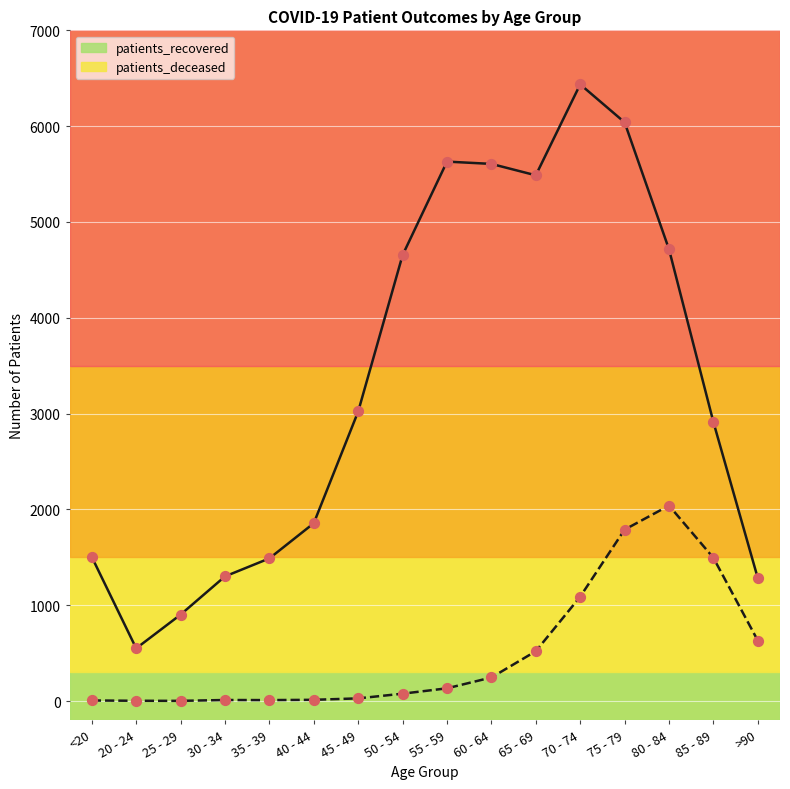

Which series has the widest spread of values?

patients_recovered